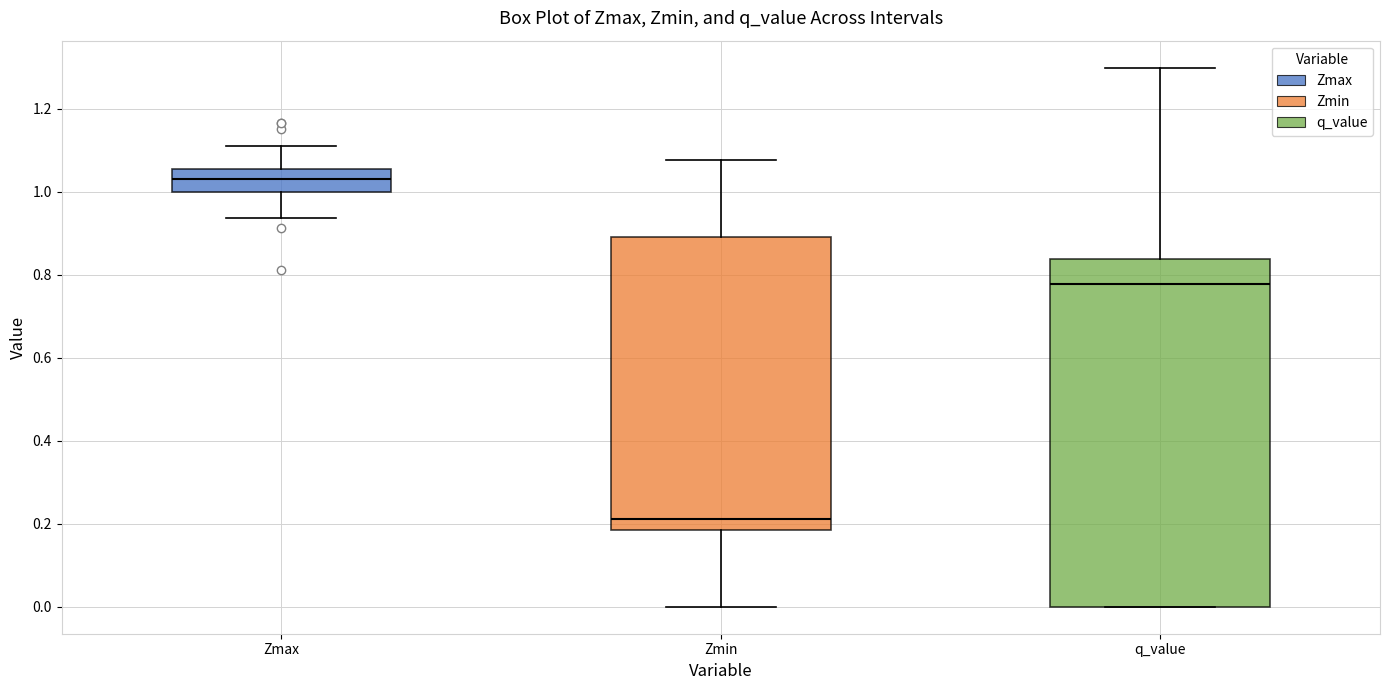

Reading left to right, read every box against the y-axis: the position of its median line, the range the box covers, and the ends of its whiskers. The values are not printed on the chart, so give them approximately, as read against the axis.

Zmax: median 1.02, box 1.00 to 1.06, whiskers 0.94 to 1.10
Zmin: median 0.22, box 0.18 to 0.90, whiskers 0.00 to 1.08
q_value: median 0.78, box 0.00 to 0.84, whiskers 0.00 to 1.30